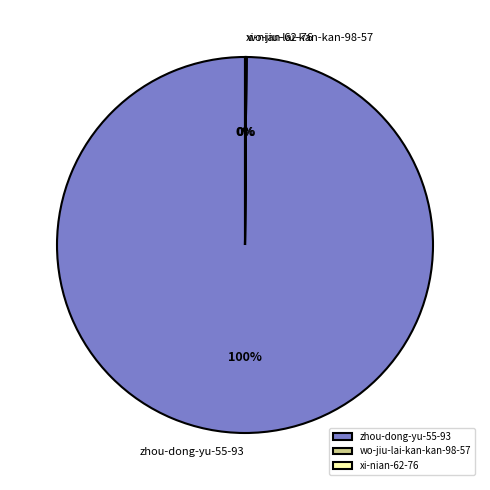

Which category accounts for the majority?

zhou-dong-yu-55-93